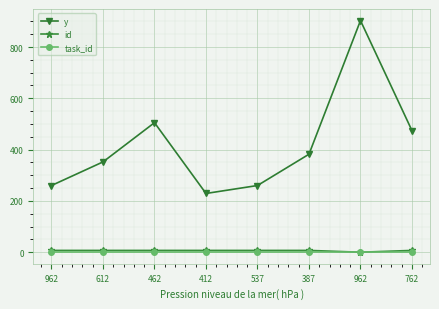

What is the approximate value of y at 612, to the nearest 10?

350